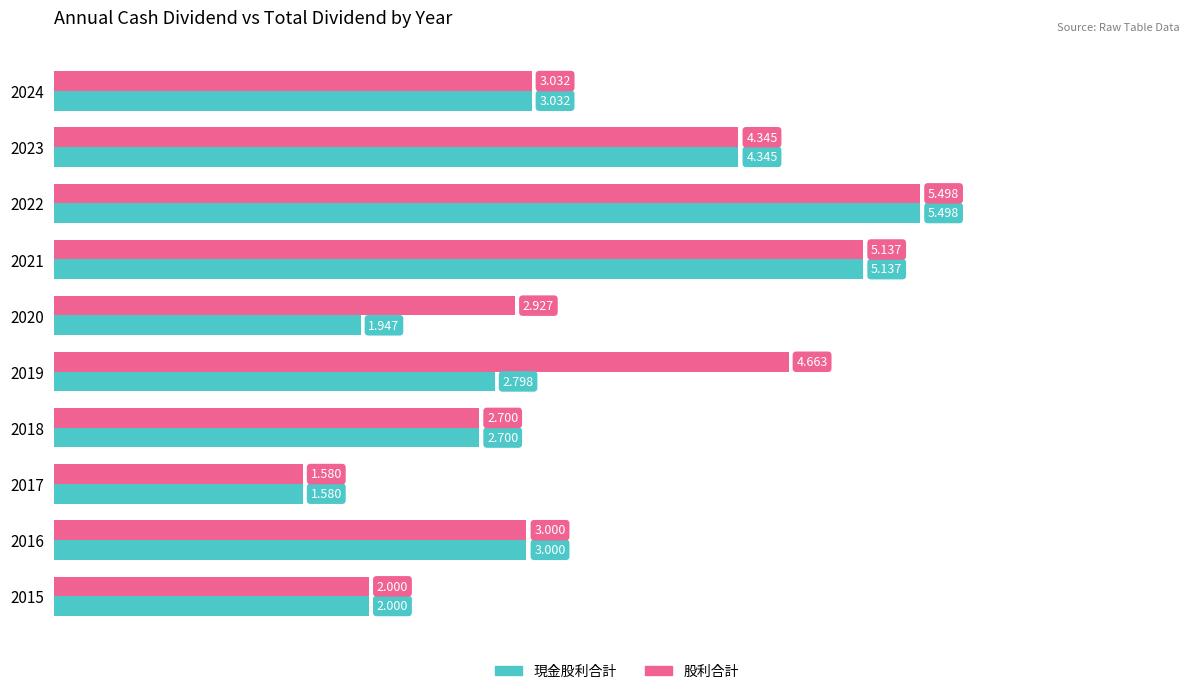

Is the value of 股利合計 at 2017 greater than the value of 現金股利合計 at 2015?

No